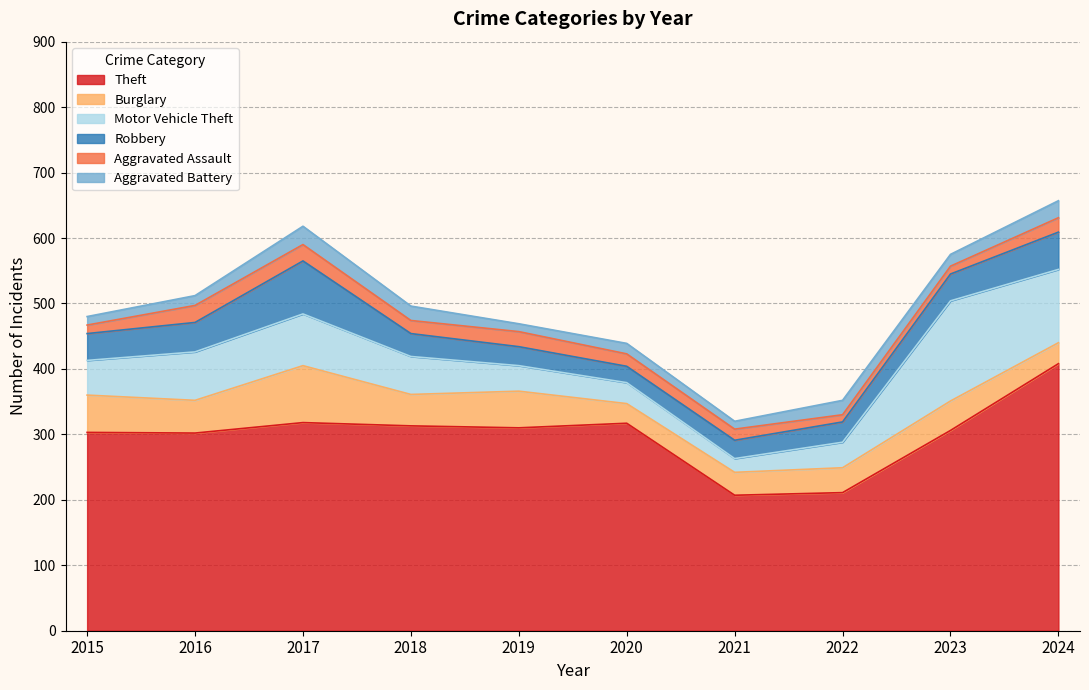

Where is Burglary nearest to the value 58?

2015